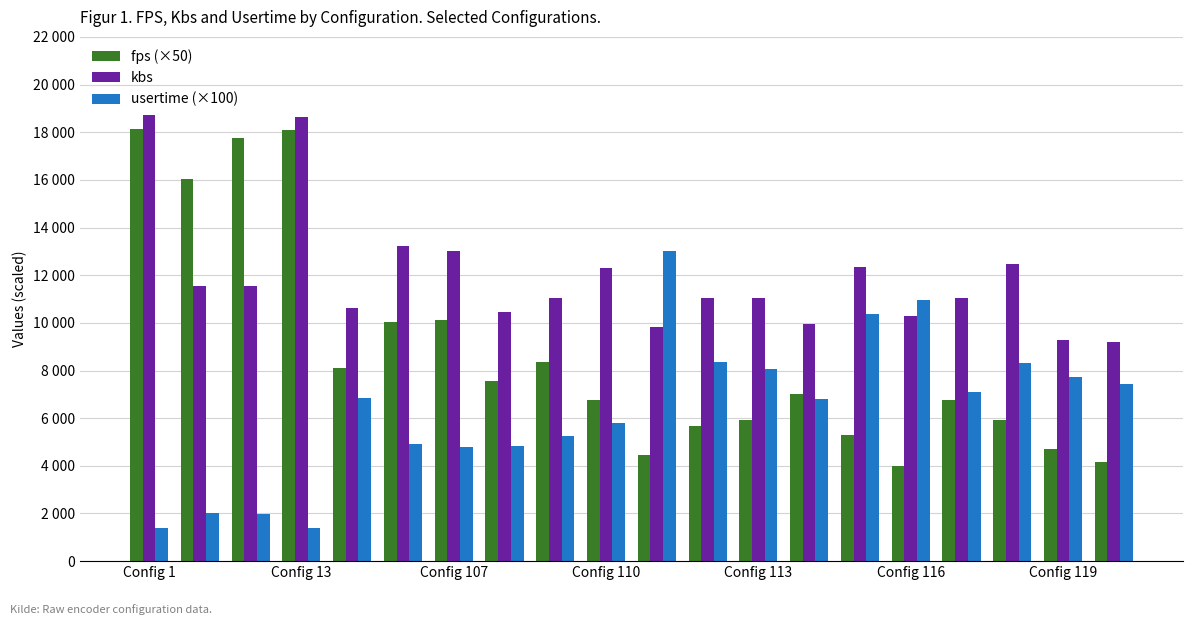

What are all the series names shown in the legend?

fps (×50), kbs, usertime (×100)